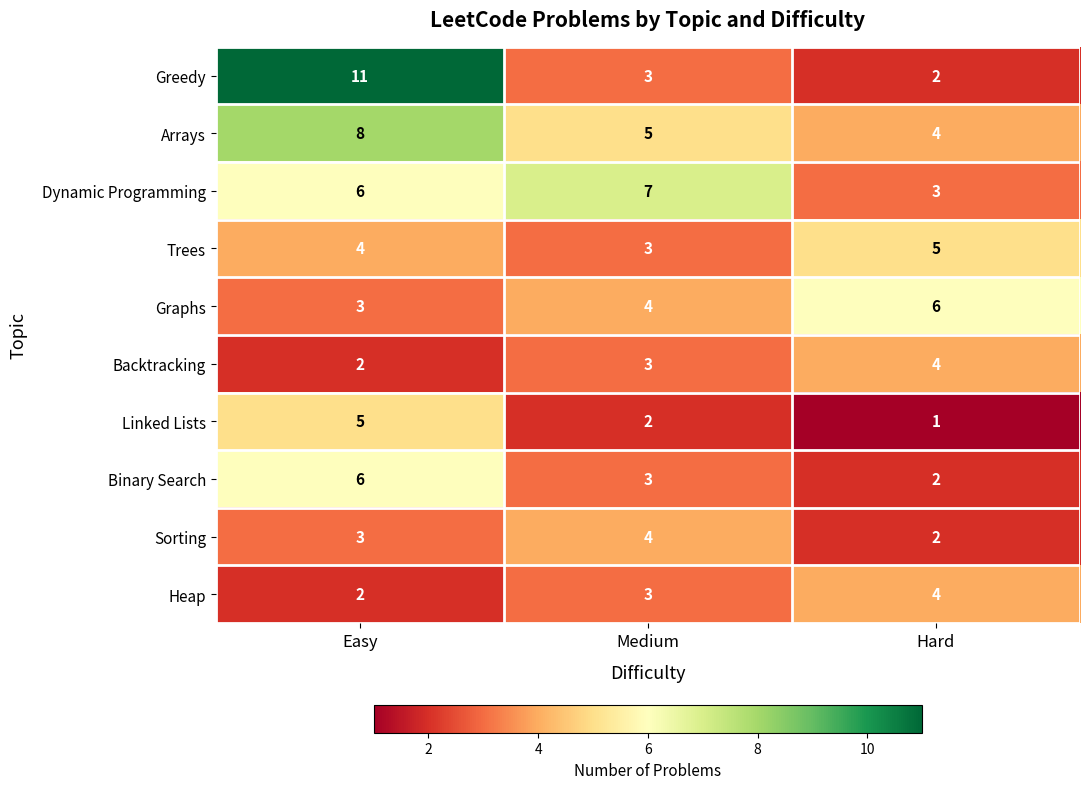

What is the sum of the Binary Search values at Medium and Hard?

5